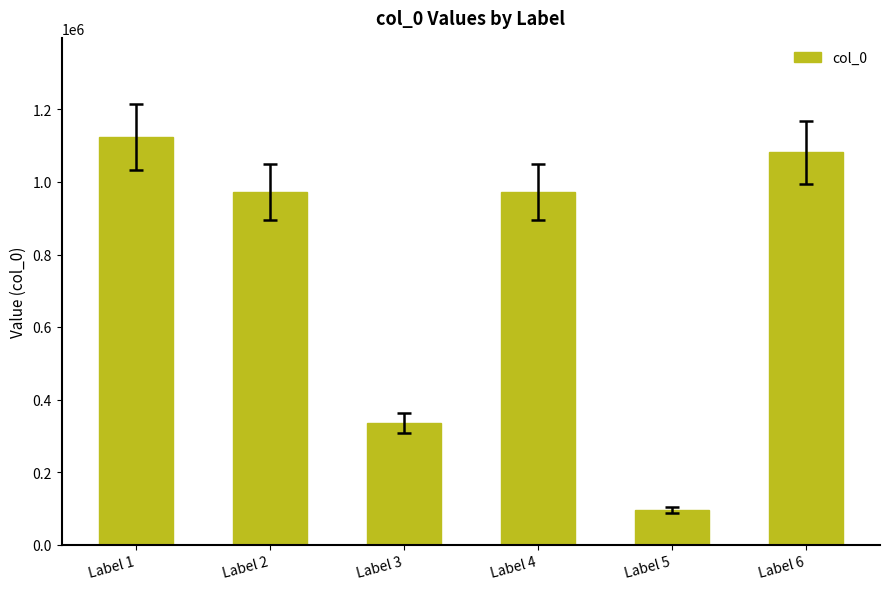

The chart shows a value of 1124219 at Label 1. True or false?

True